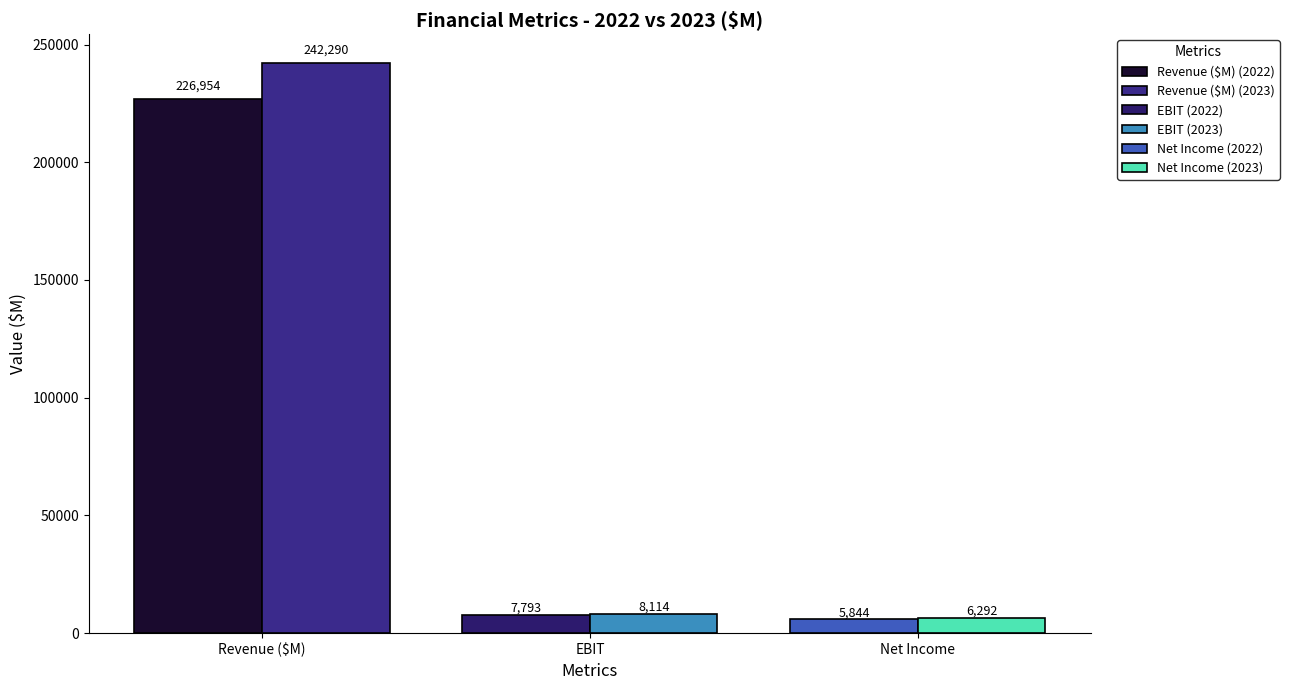

List the series in order of their peak value, lowest first.

Net Income (2022), Net Income (2023), EBIT (2022), EBIT (2023), Revenue ($M) (2022), Revenue ($M) (2023)